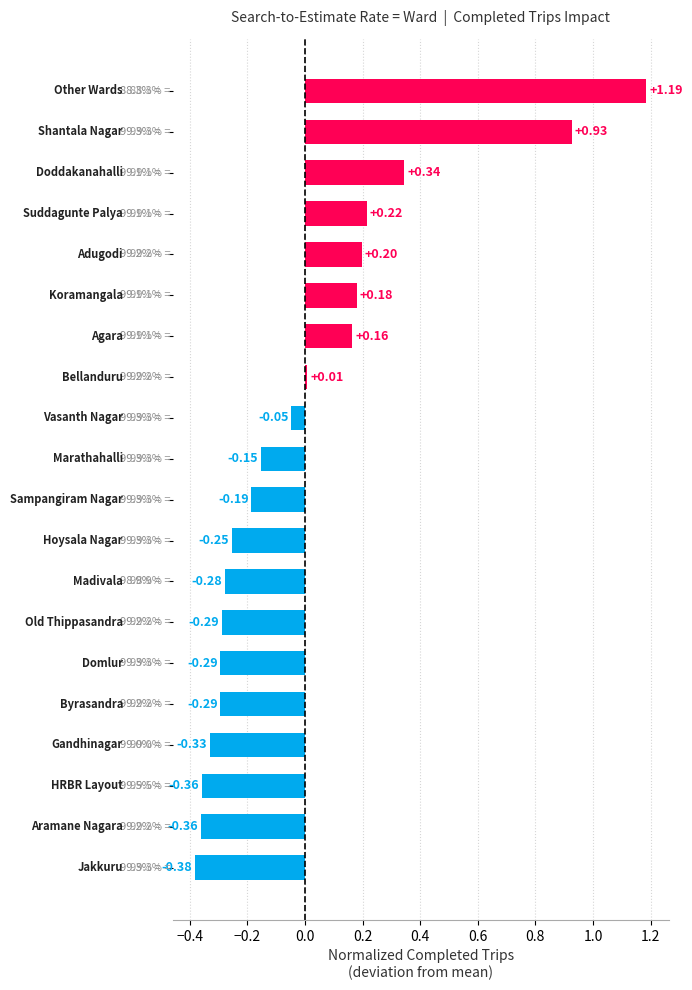

What is the difference between the second highest and second lowest values?

1.3